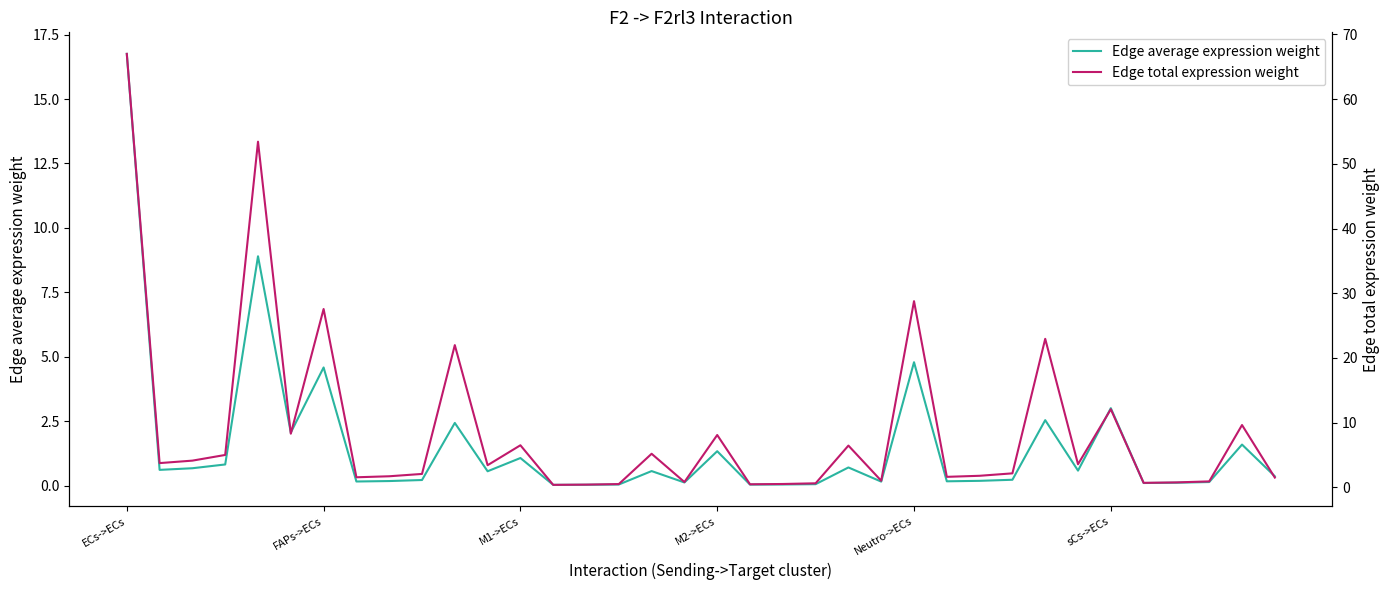

True or false: Edge average expression weight has a value of 16.8 at ECs->ECs.

True